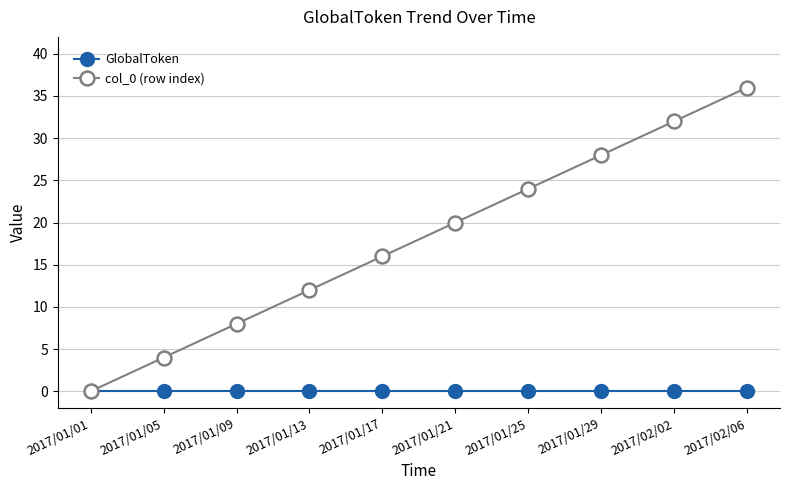

What is the label of the 7th point from the left?

2017/01/25